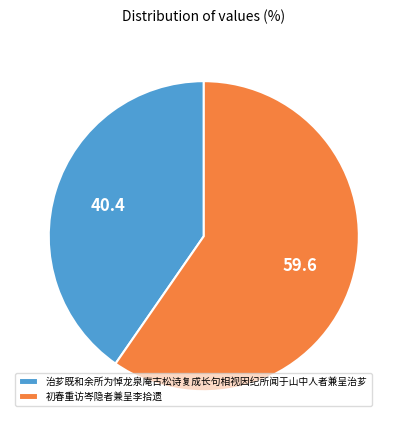

Rank the categories by value from highest to lowest.

初春重访岑隐者兼呈李拾遗, 治芗既和余所为悼龙泉庵古松诗复成长句相视因纪所闻于山中人者兼呈治芗